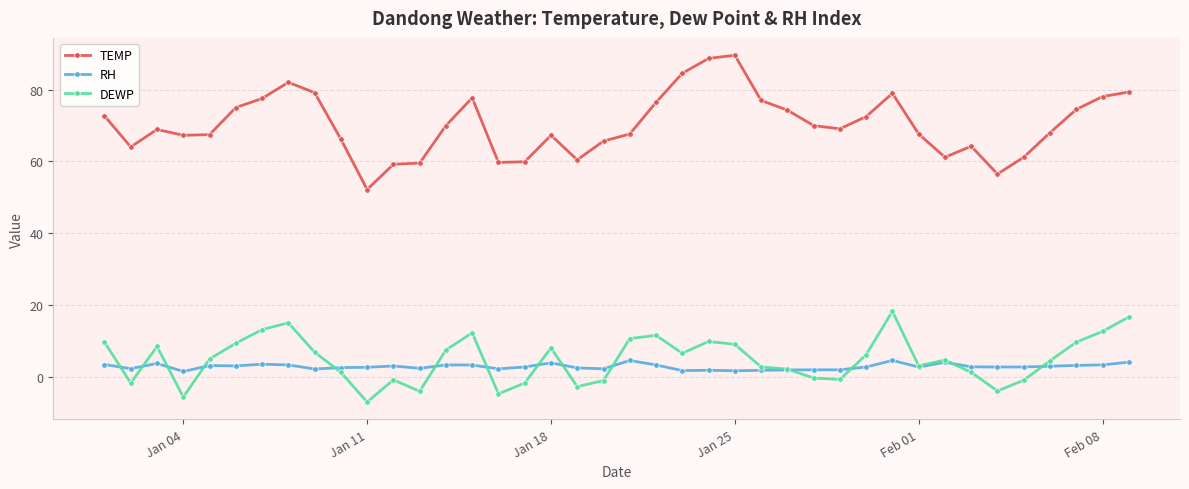

What is the minimum value shown in the chart?

-7.1